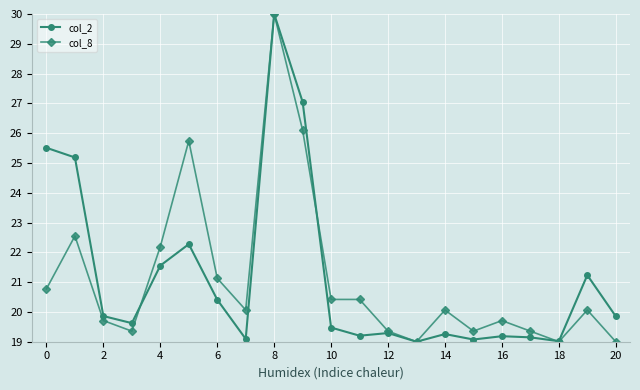

What is the lowest value of the col_8 series?

19.0